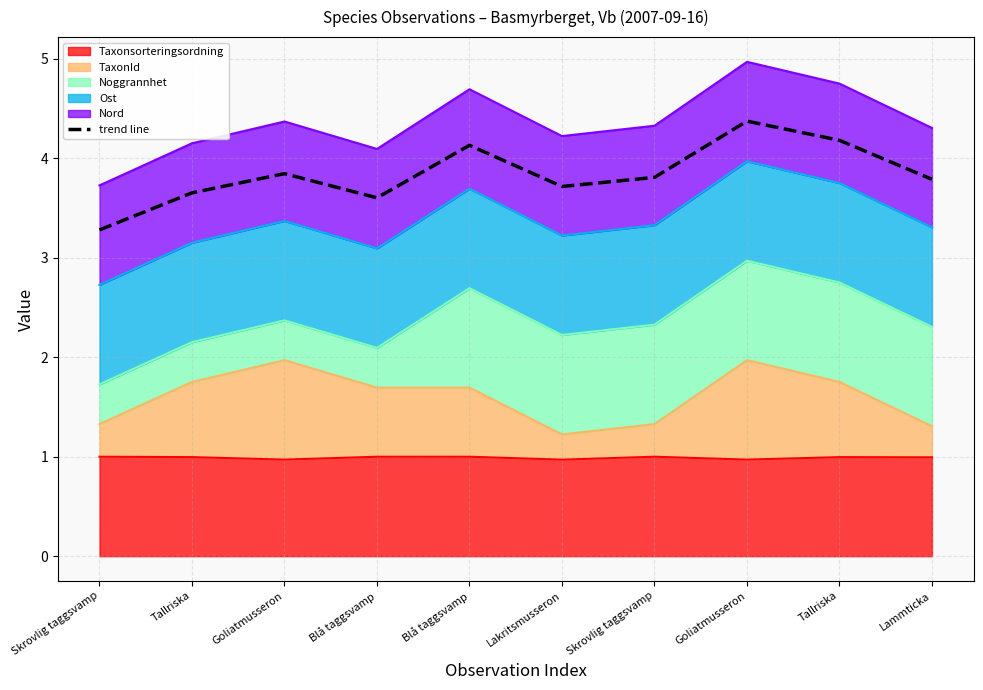

True or false: there are more than 1 points higher than both neighbors.

True